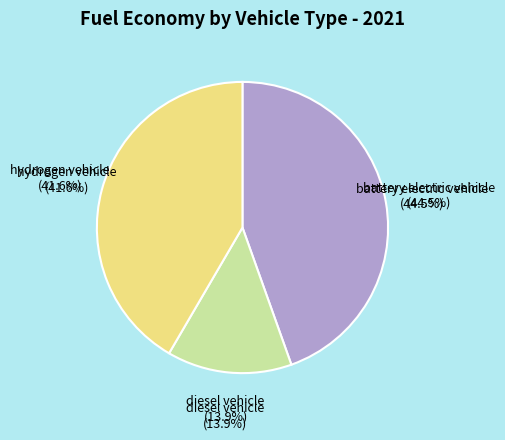

The battery electric vehicle slice represents 45% of the pie. True or false?

True